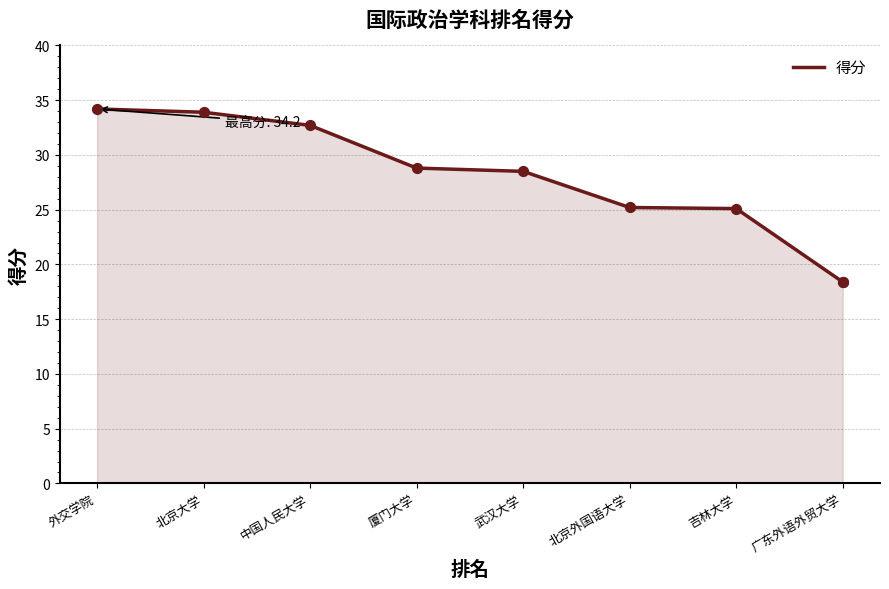

What is the ratio of the value at 吉林大学 to the value at 外交学院?

0.7